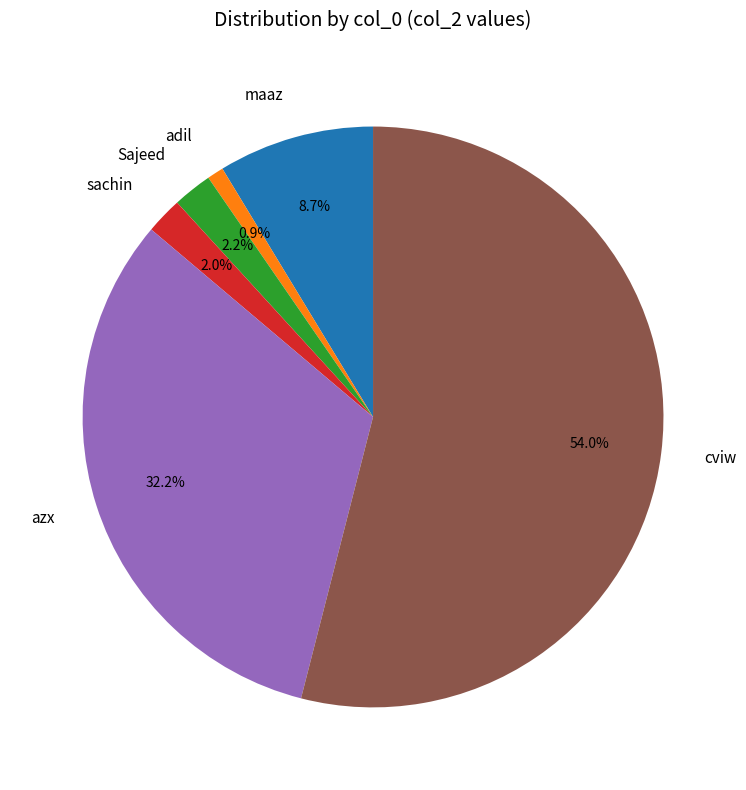

How many segments does this pie chart have?

6